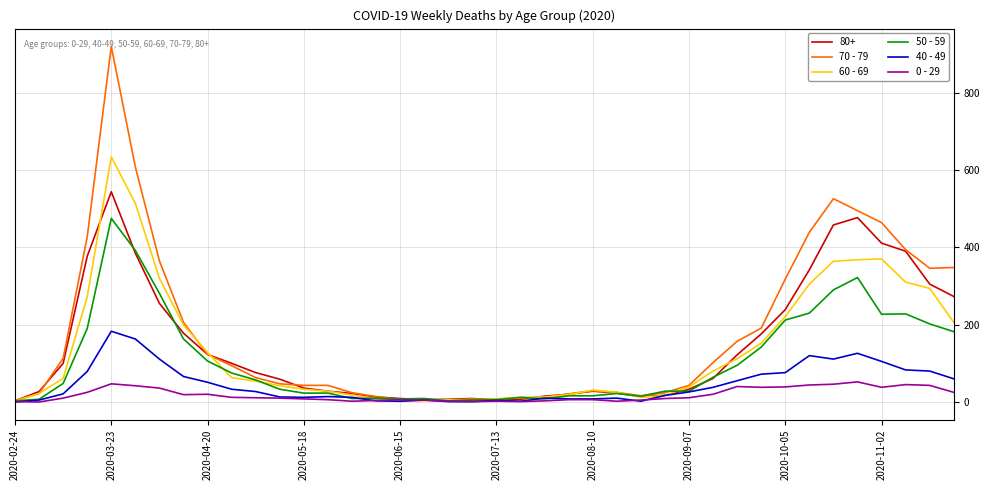

Which series has the largest range (max minus min)?

70 - 79